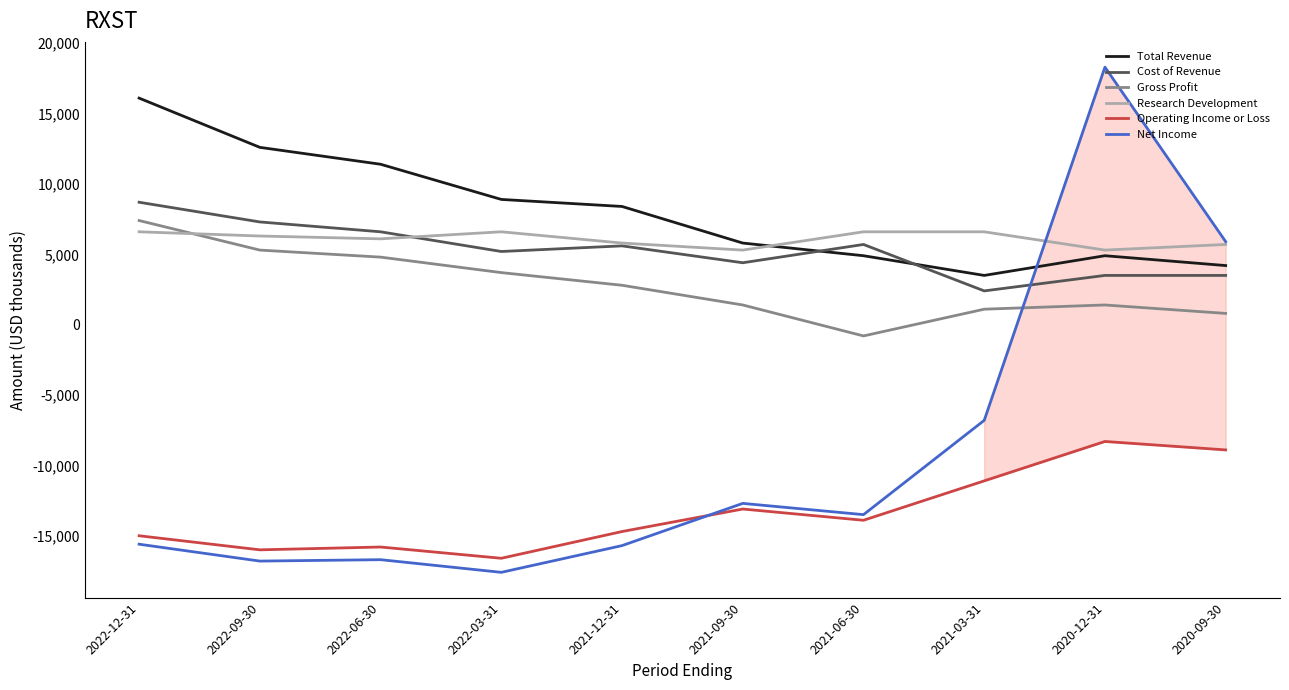

True or false: Gross Profit has more than 0 interior local peaks.

True